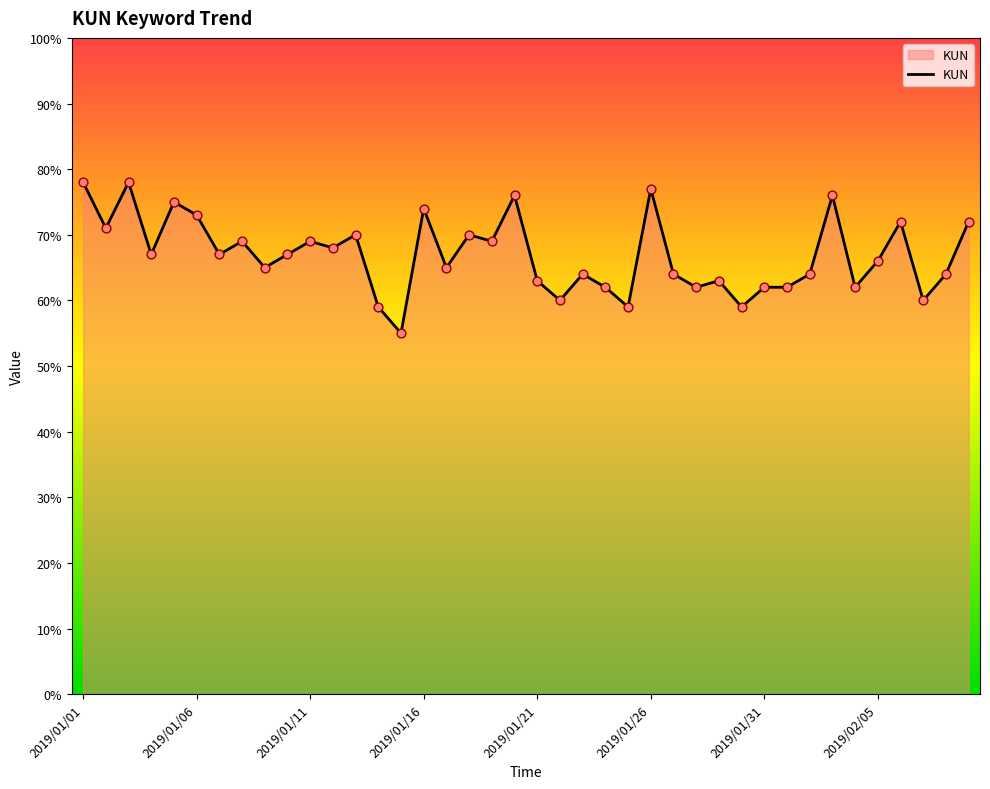

What is the maximum value shown in the chart?

78